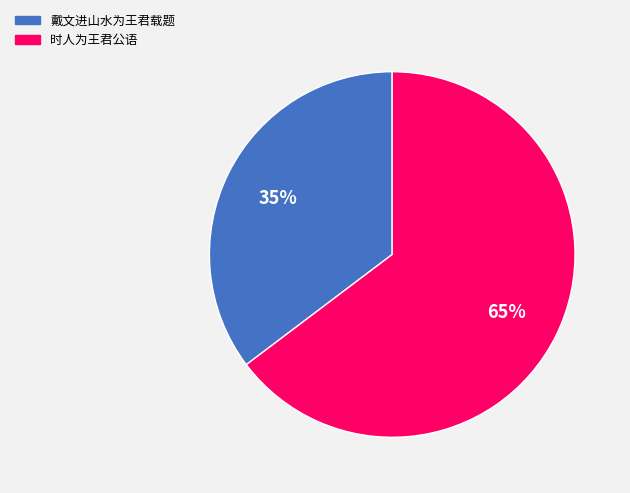

Does any single category account for the majority?

Yes